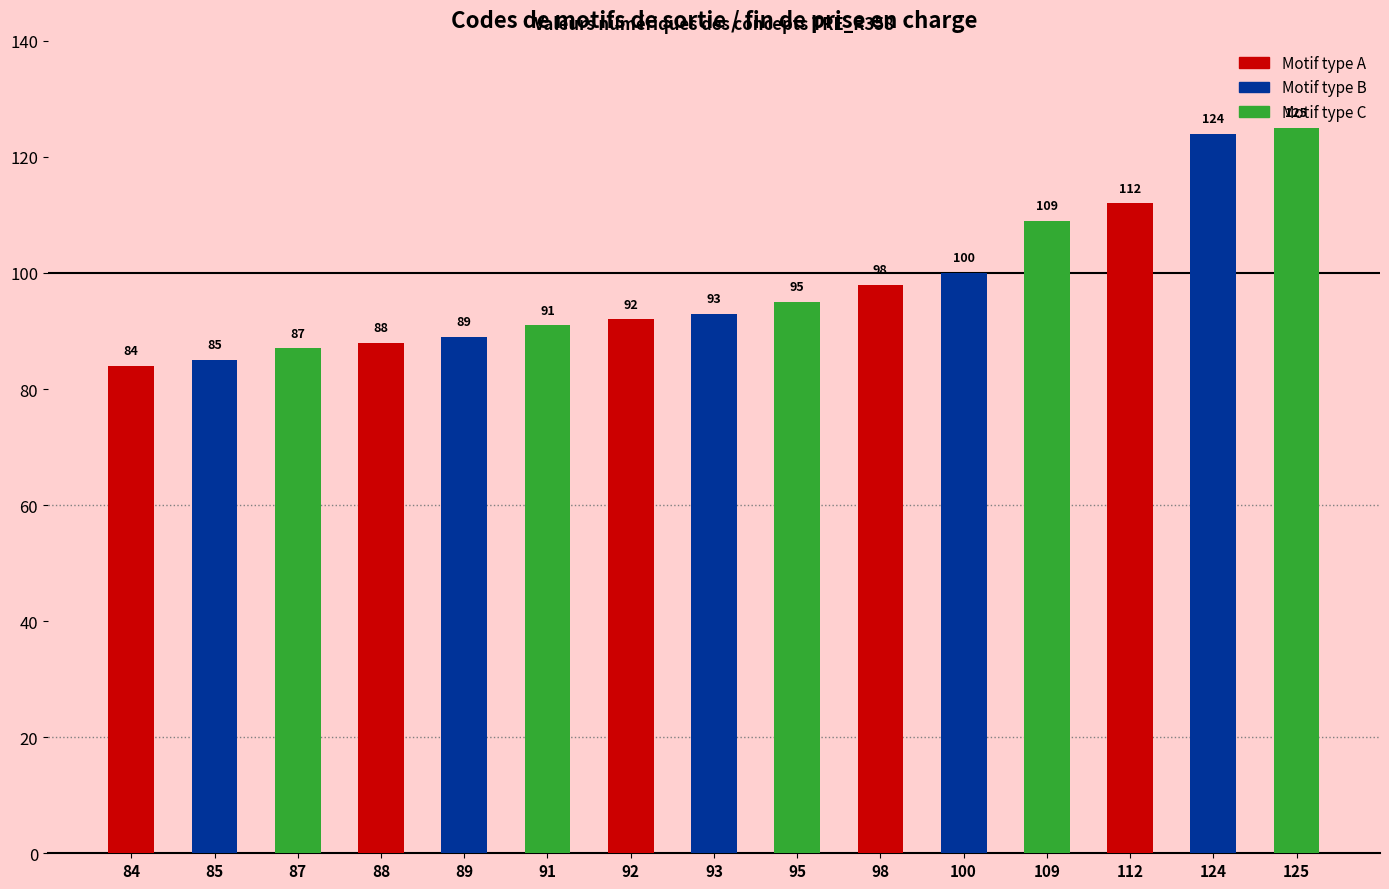

What is the difference between the maximum and minimum values?

41